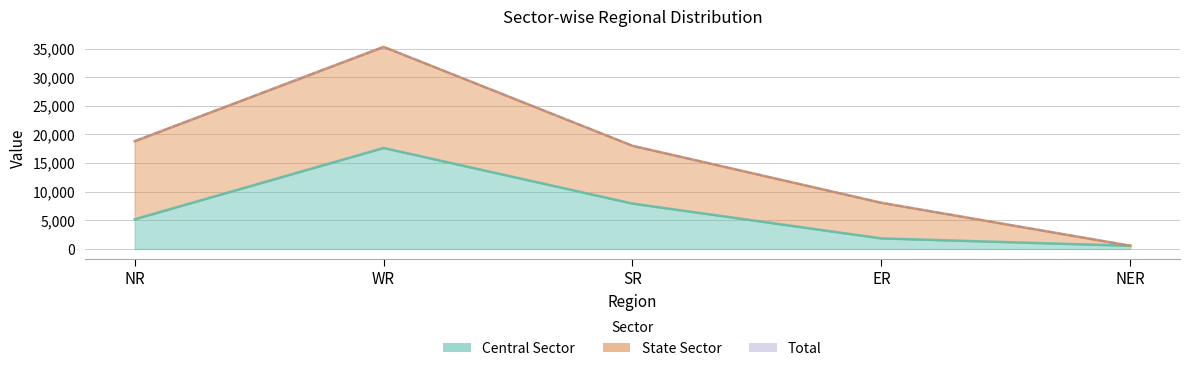

Where is the data nearest to the value 9102?

SR